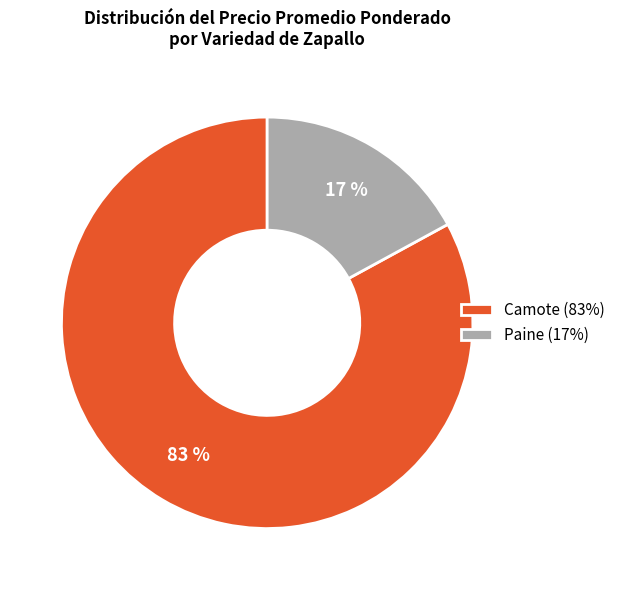

True or false: Paine (17%) accounts for 17% of the total.

True